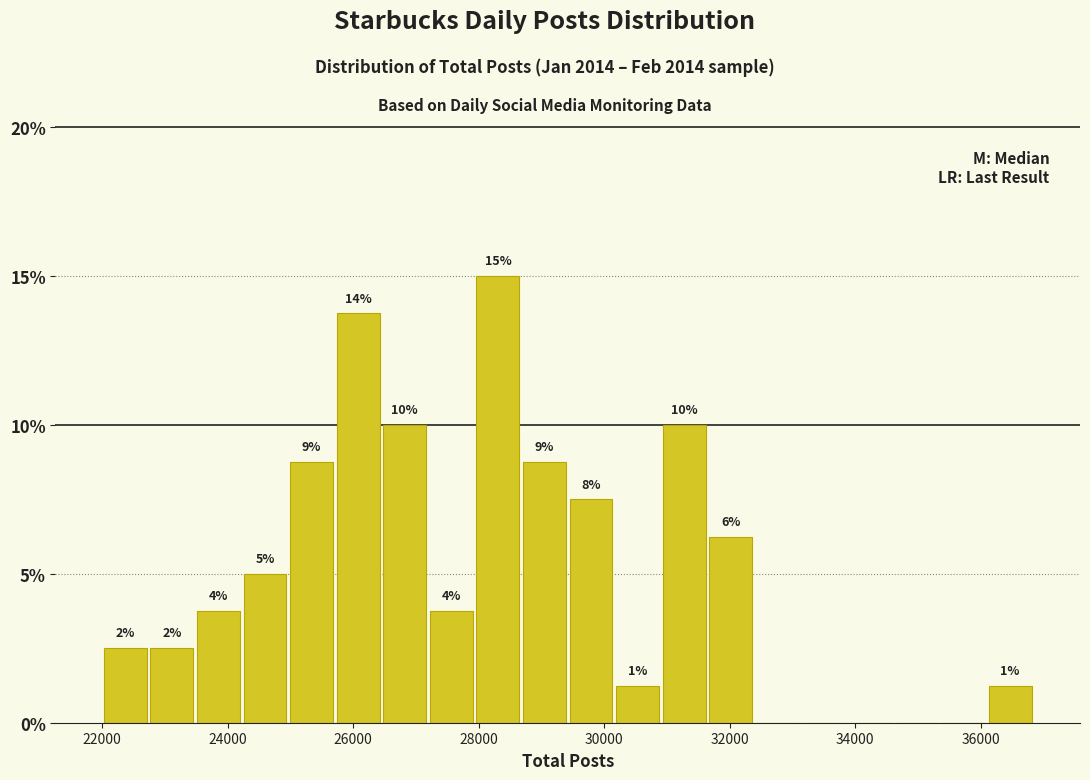

Read against the x-axis, roughly where is the centre of the tallest bar?

28400